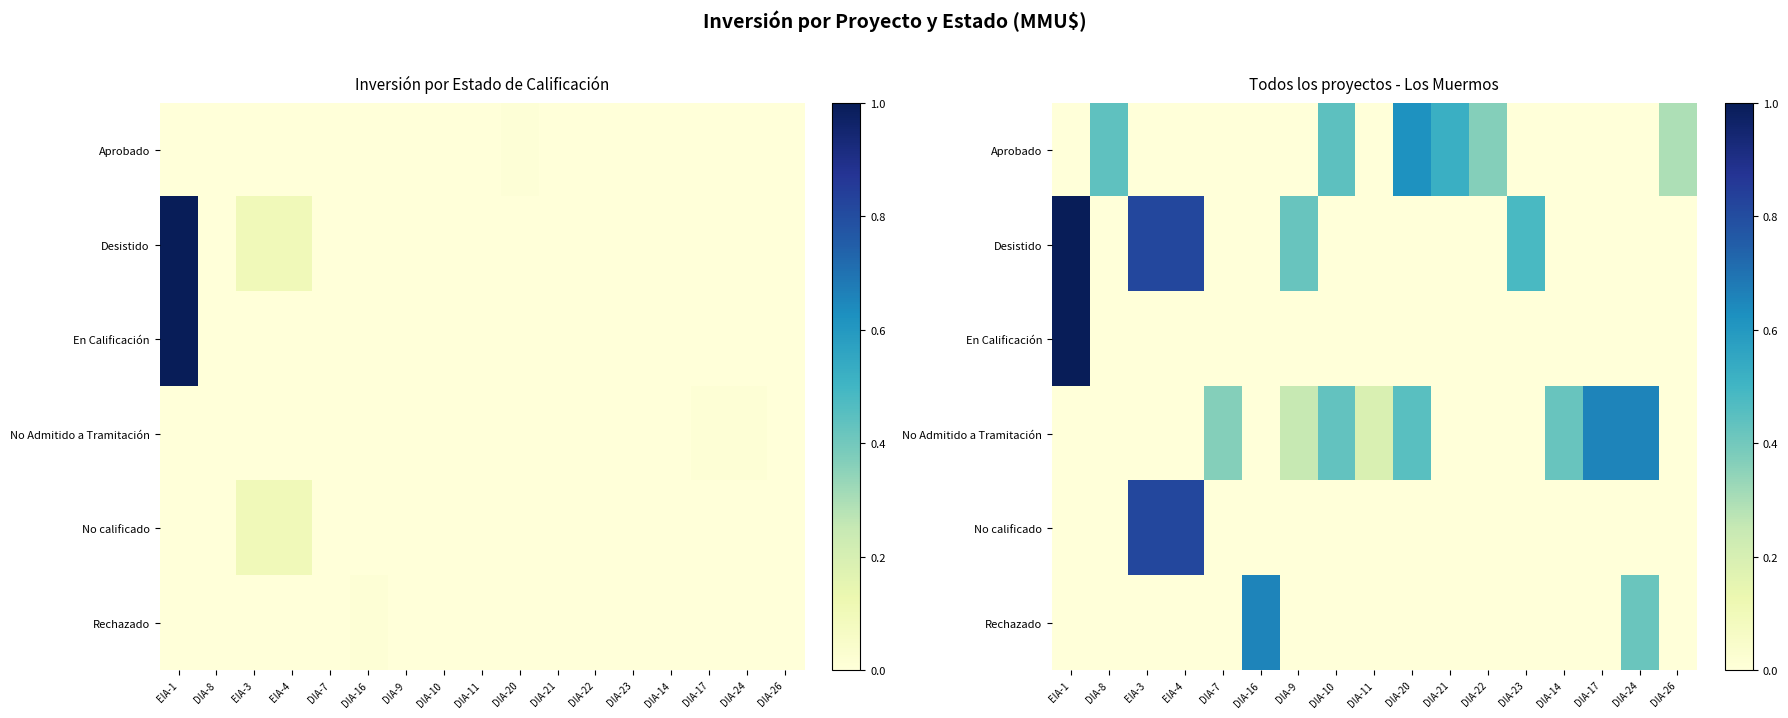

Is it true that Aprobado equals 0.2 at DIA-11?

False